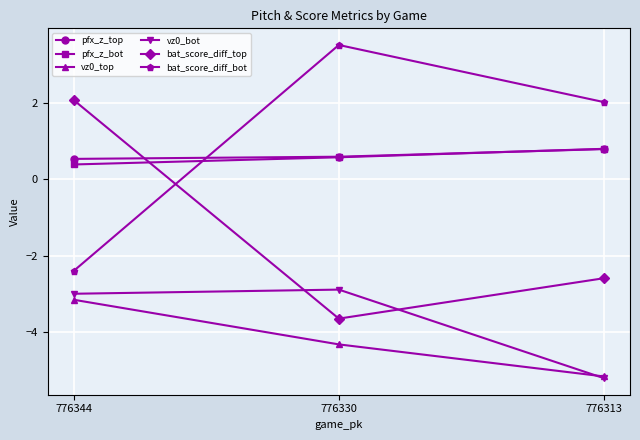

Is the value of vz0_top at 776330 greater than the value of bat_score_diff_top at 776313?

No